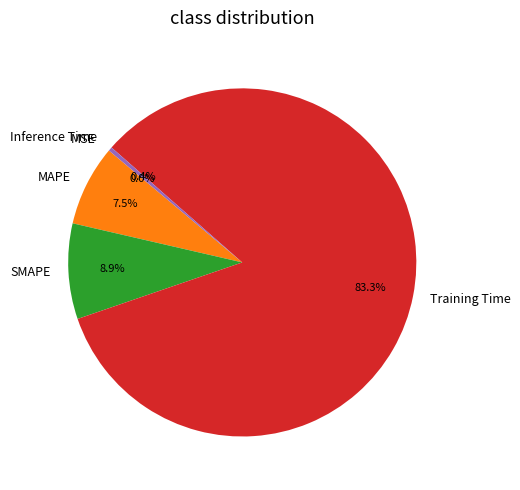

To the nearest percent, what is the difference between the SMAPE and MAPE slice percentages?

1%